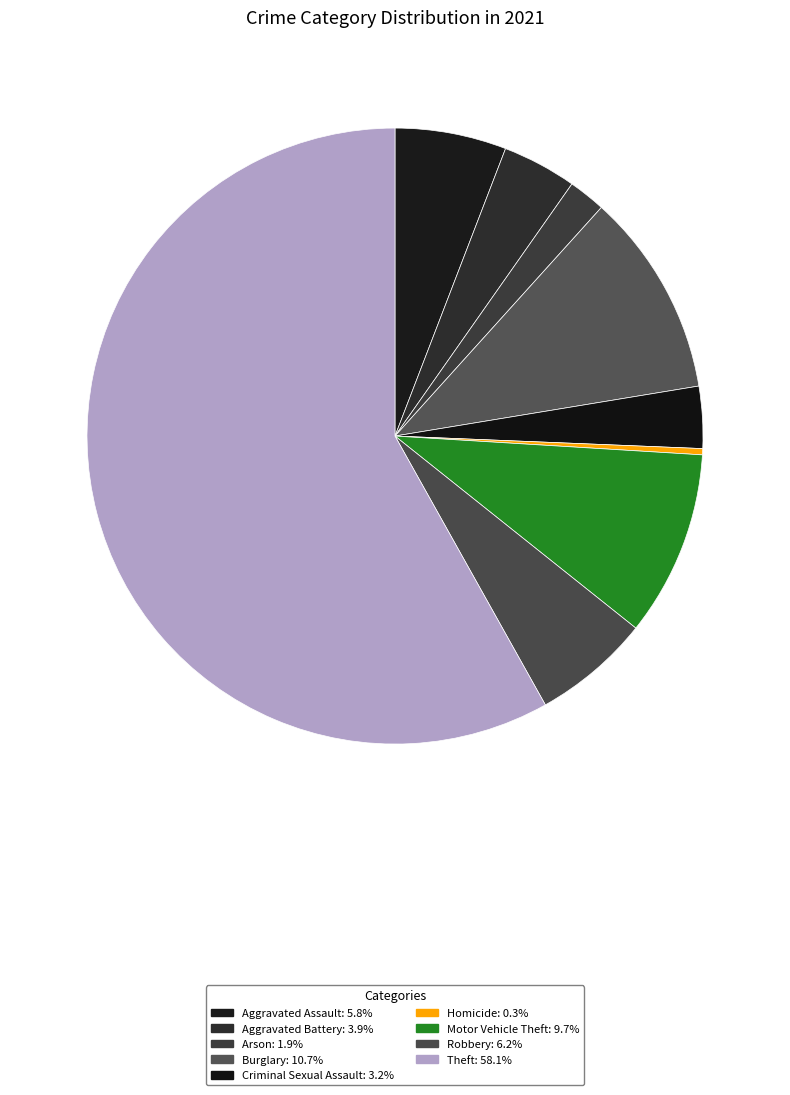

How many segments does this pie chart have?

9